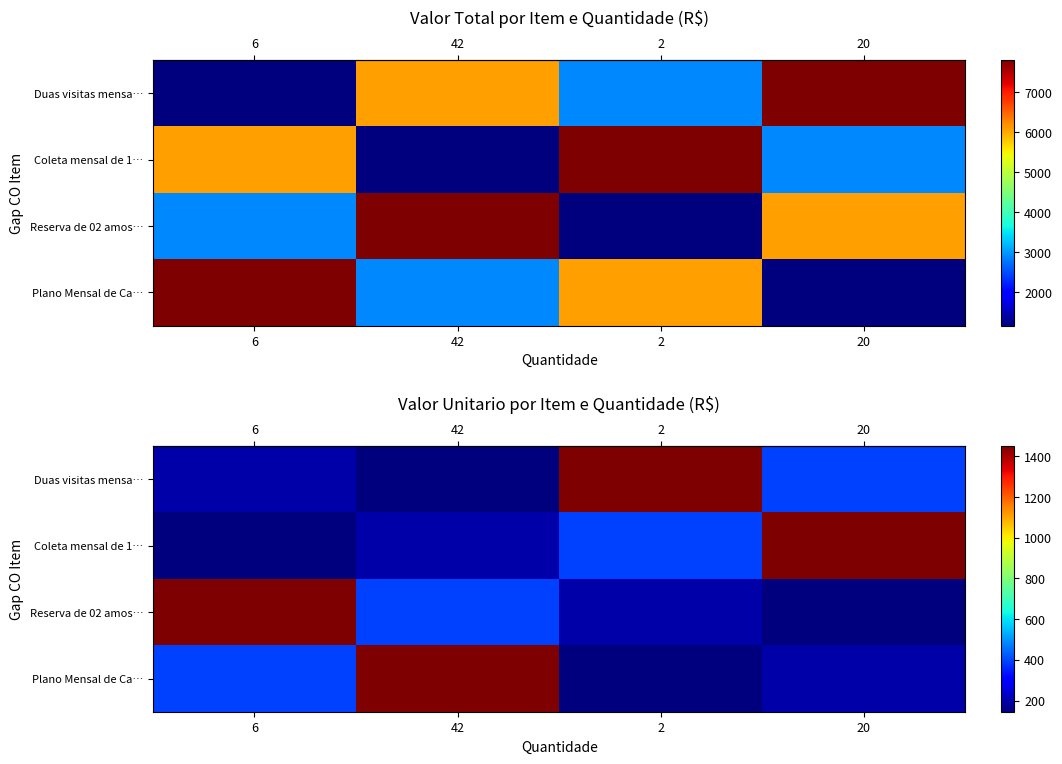

What is the difference between the second highest and minimum values in the row_0 series?

245